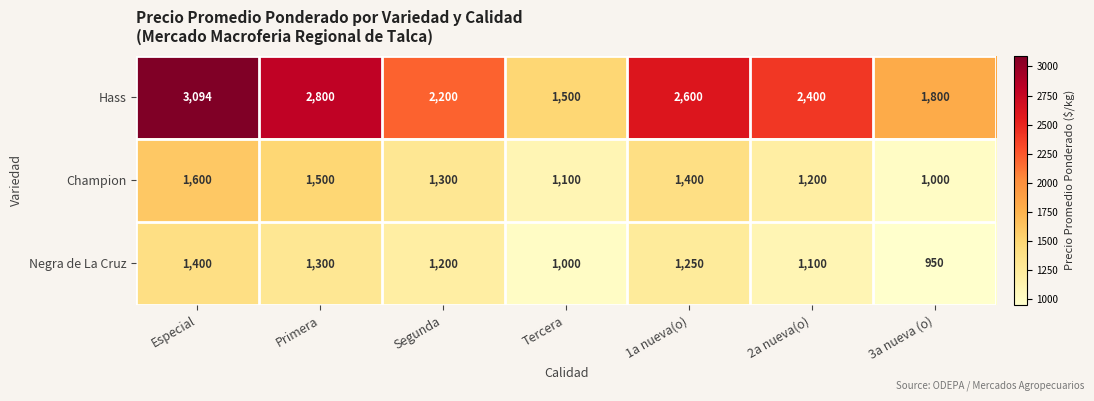

Rank the series at 2a nueva(o) from highest to lowest value.

Hass, Champion, Negra de La Cruz